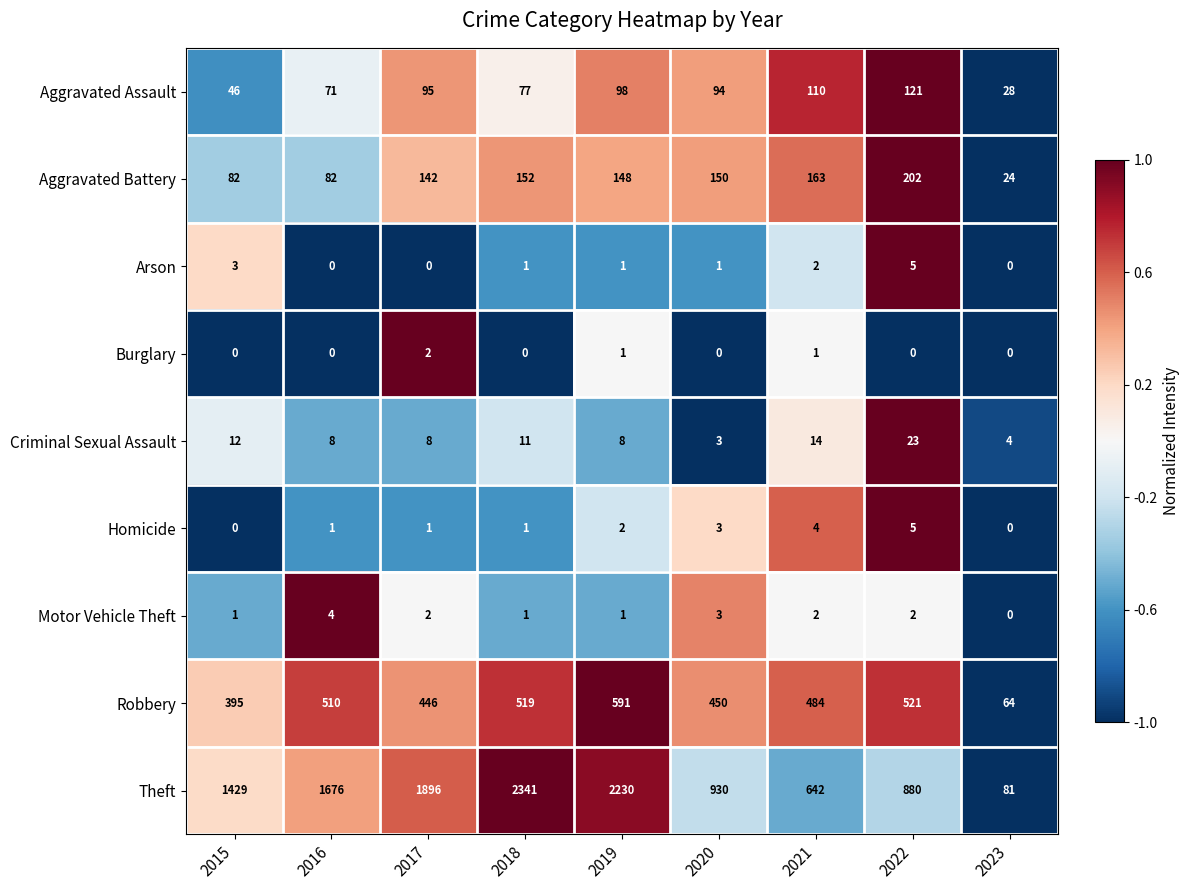

How many categories are shown in the chart?

9